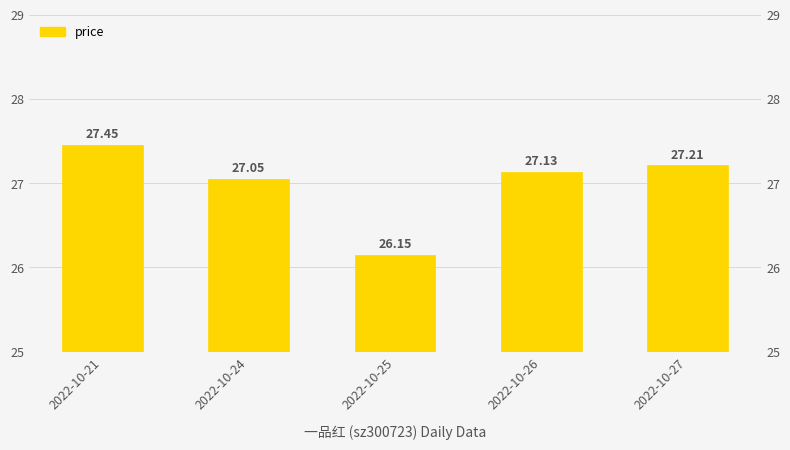

What is the value of the 5th bar from the left?

27.2